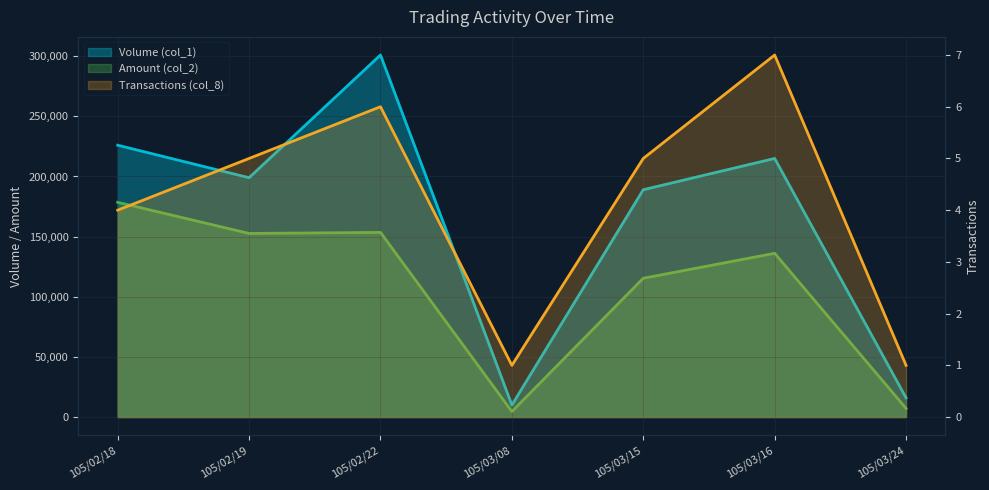

At 105/02/22, list the series in order from largest to smallest.

Volume (col_1), Amount (col_2), Transactions (col_8)